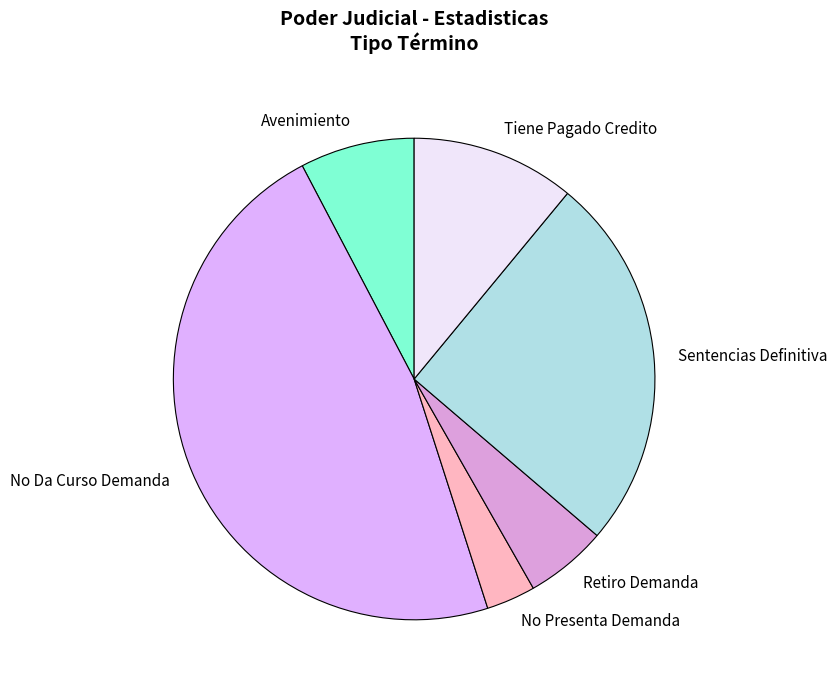

Approximately how many times larger is the value at Avenimiento compared to No Presenta Demanda?

2.3